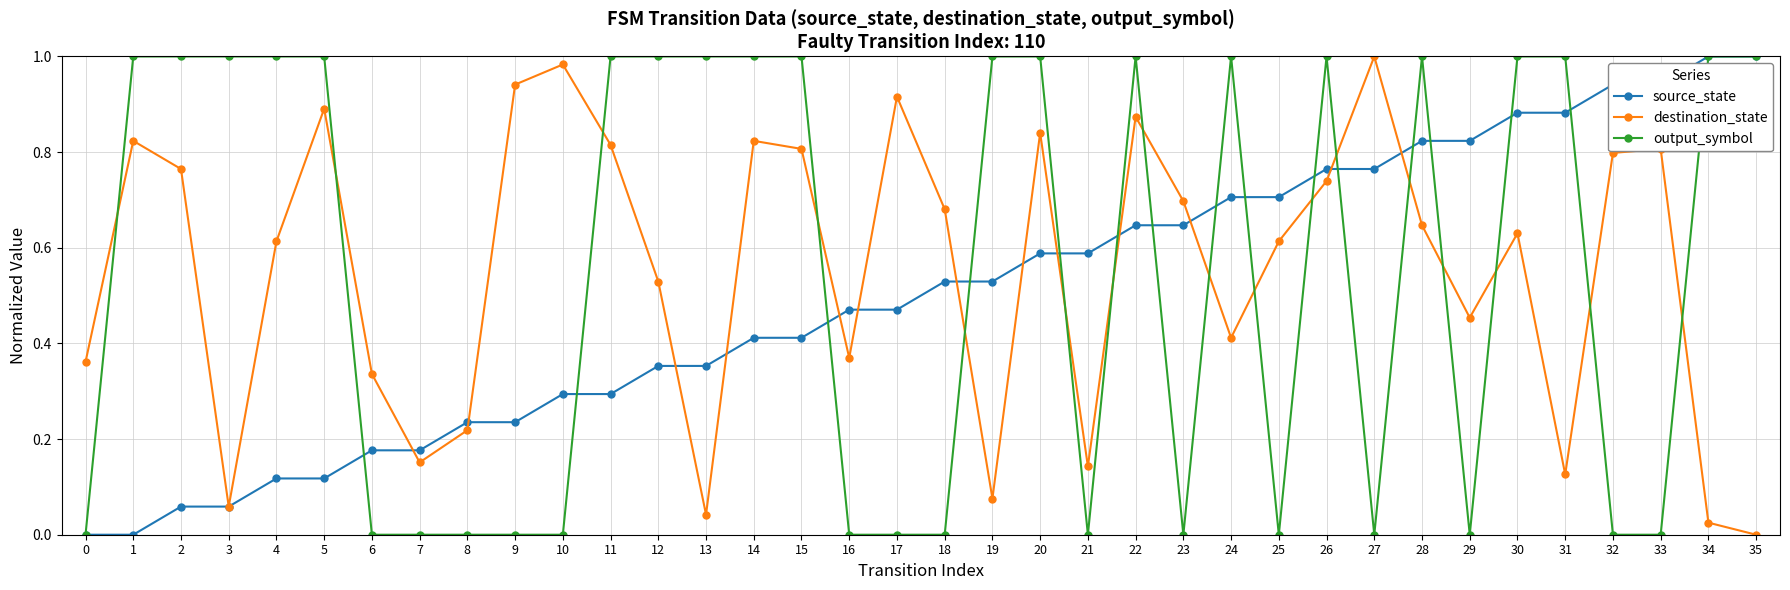

True or false: output_symbol has a value of -0.4 at 23.

False